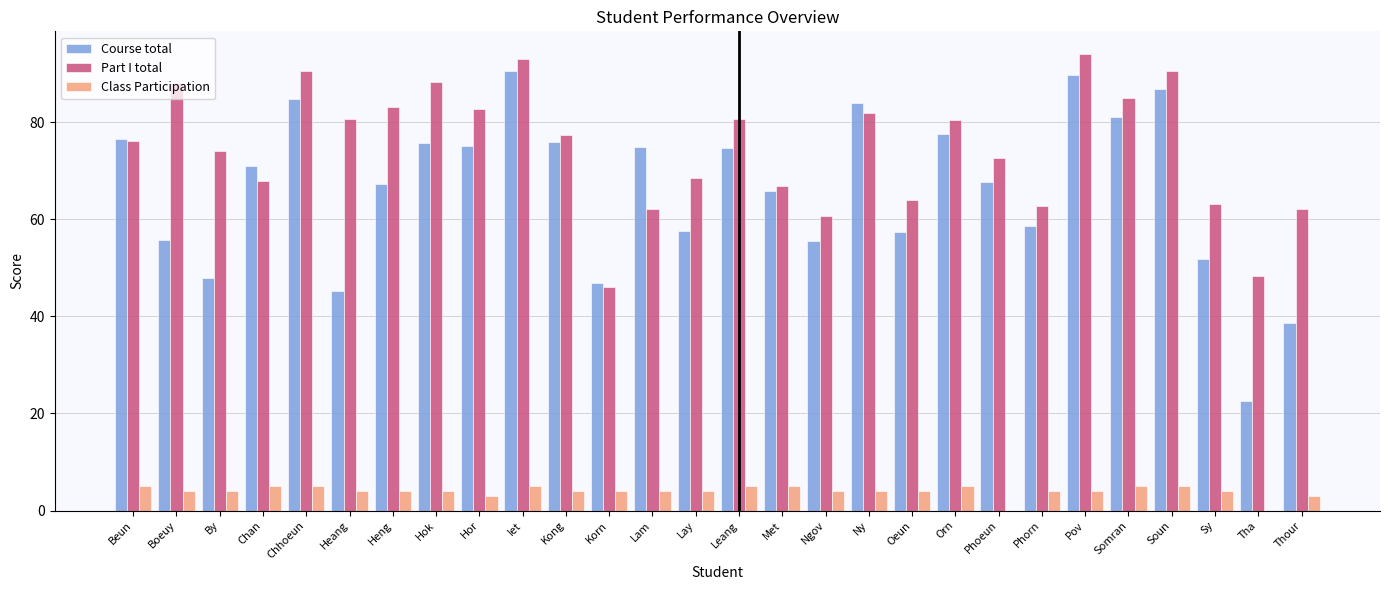

What is the sum of all Class Participation values?

111.0